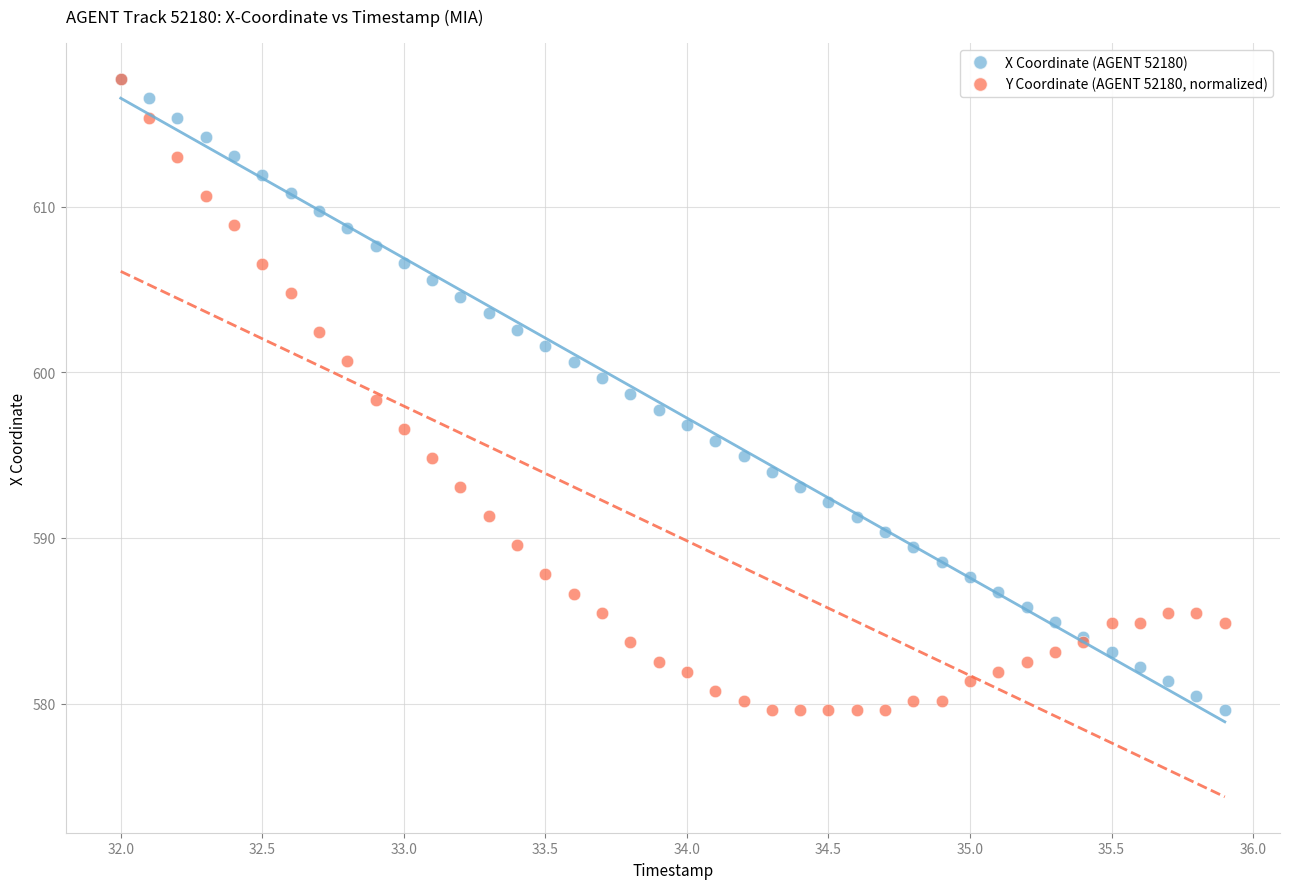

What are all the series names shown in the legend?

X Coordinate (AGENT 52180), Y Coordinate (AGENT 52180, normalized)